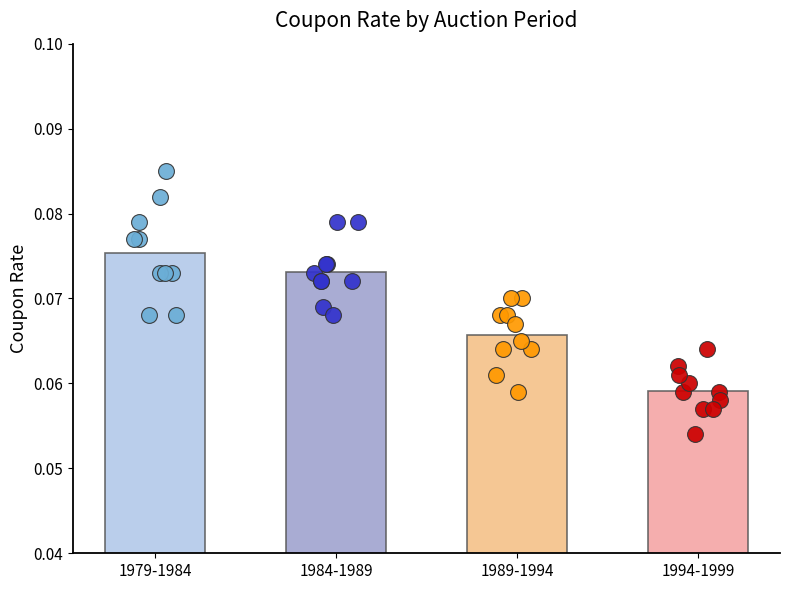

Is the value of 1989-1994 at 1979-1984 greater than the value of 1984-1989 at 5?

No